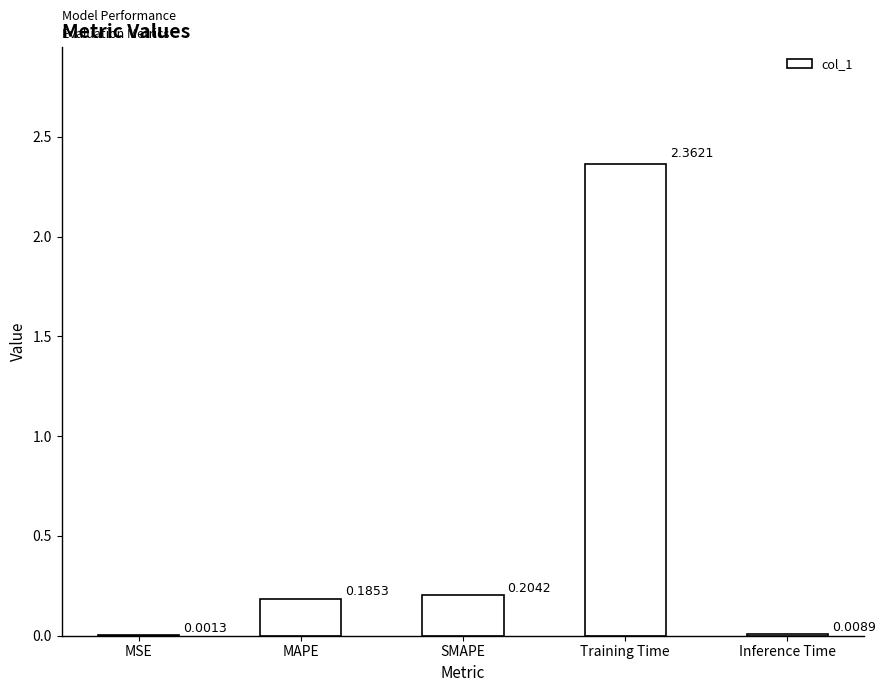

What is the average value?

0.6